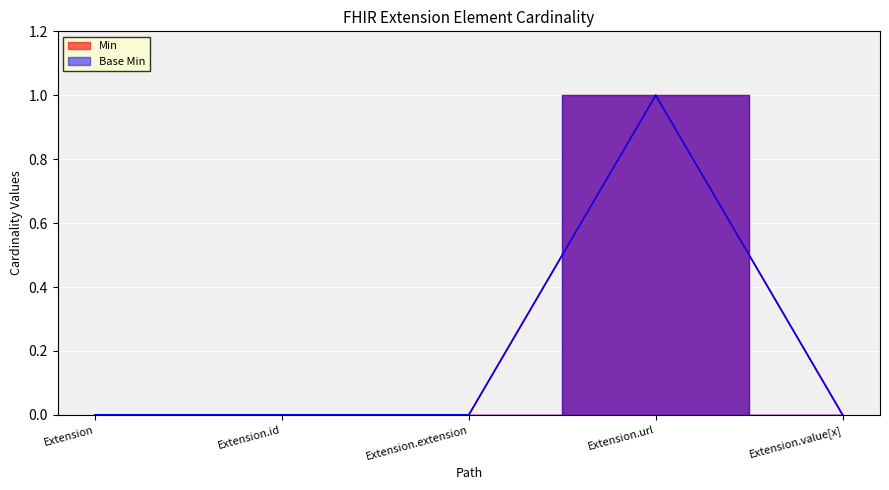

Reading left to right, what are all the values shown in this chart?

Min: 0	0	0	1	0
Base Min: 0	0	0	1	0